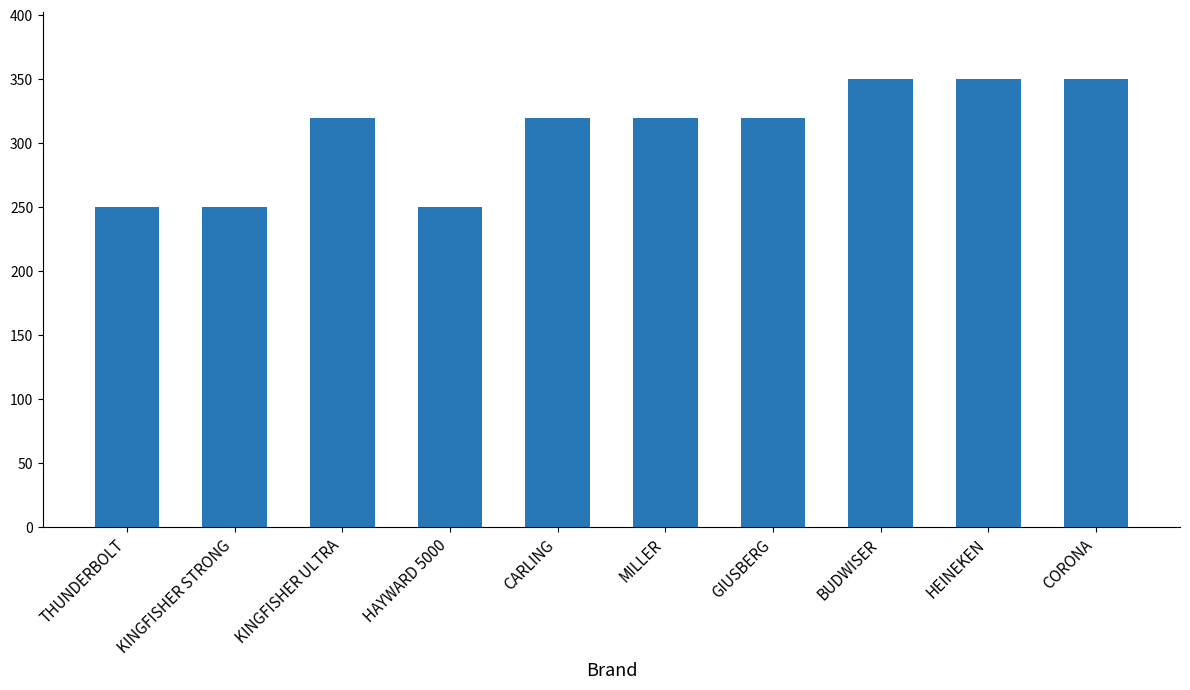

The chart shows a value of 543 at GIUSBERG. True or false?

False